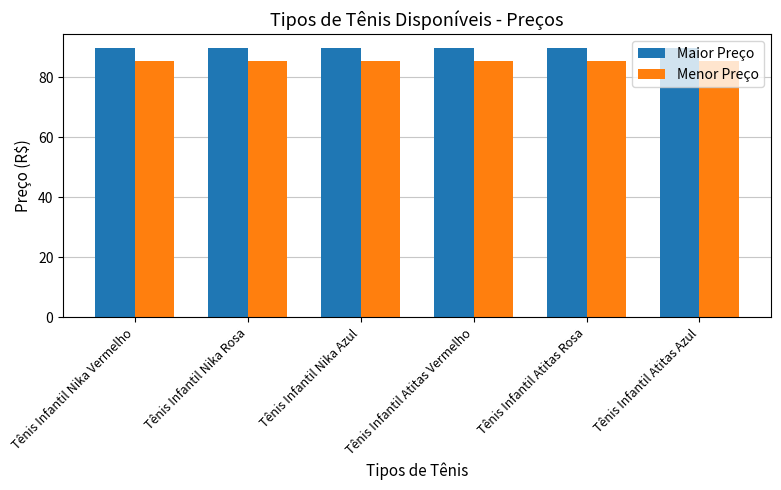

The value of Maior Preço at Tênis Infantil Atitas Azul is 146.4. True or false?

False